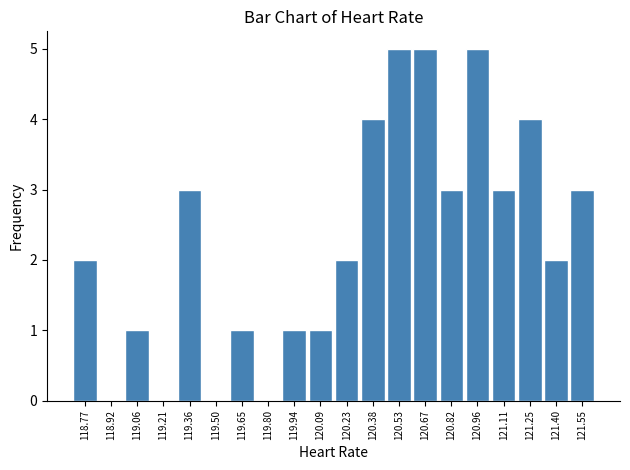

How tall is the bar that spans 120.890 to 121.036 on the x-axis? Neither the bar edges nor the heights are printed on the chart, so give them approximately, as read against the axes.

5